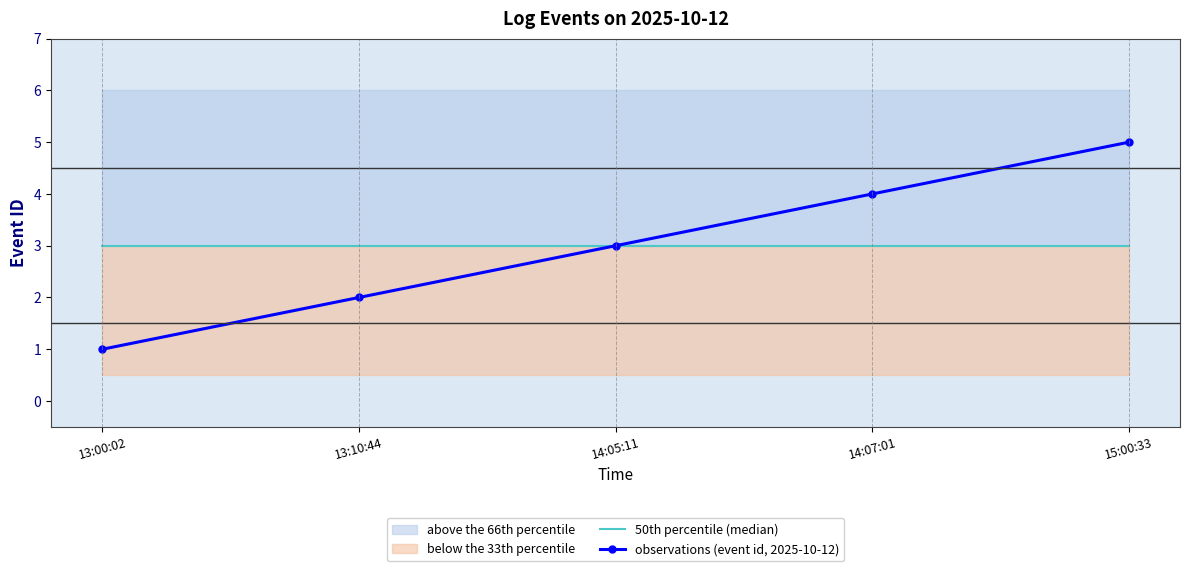

Reading right to left, list all the values displayed in this chart.

50th percentile (median): 3	3	3	3	3
observations (event id, 2025-10-12): 5	4	3	2	1